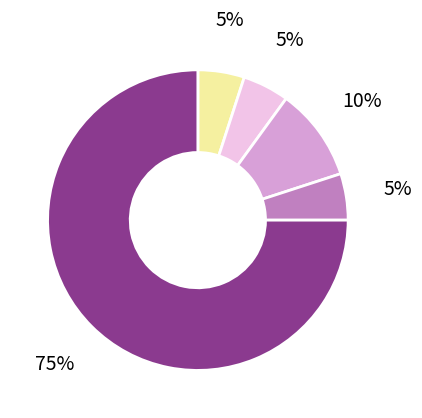

Does any single category account for the majority?

Yes